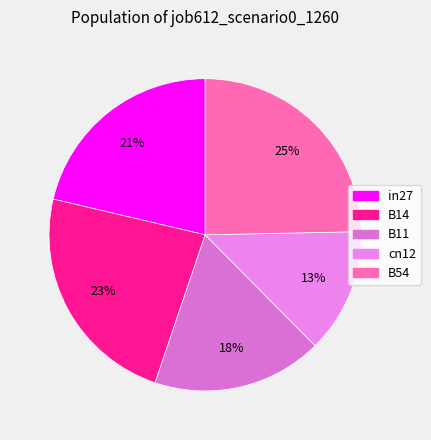

To the nearest percent, what percentage of the pie is in27?

21%